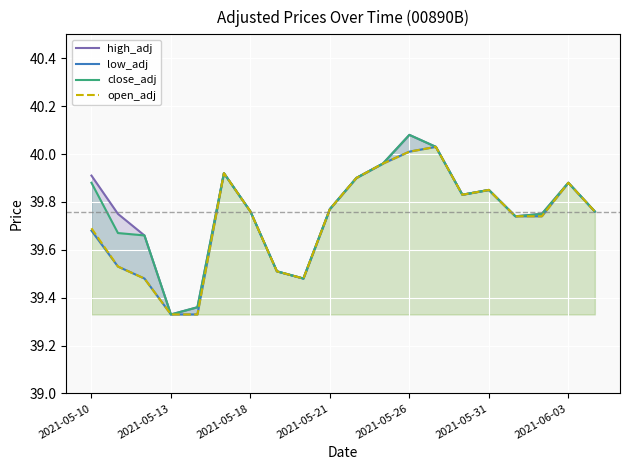

Is the value of open_adj at 19 greater than the value of close_adj at 16?

Yes